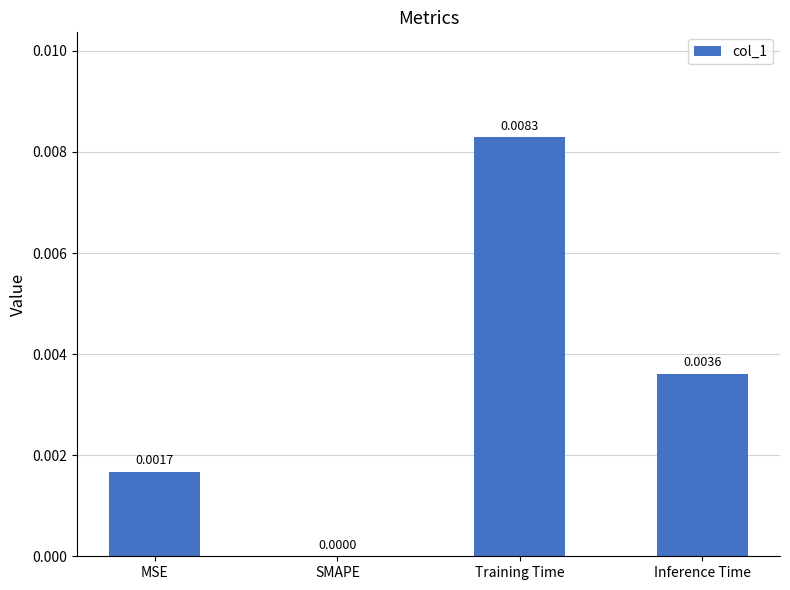

Which label corresponds to the largest value in the chart?

Training Time